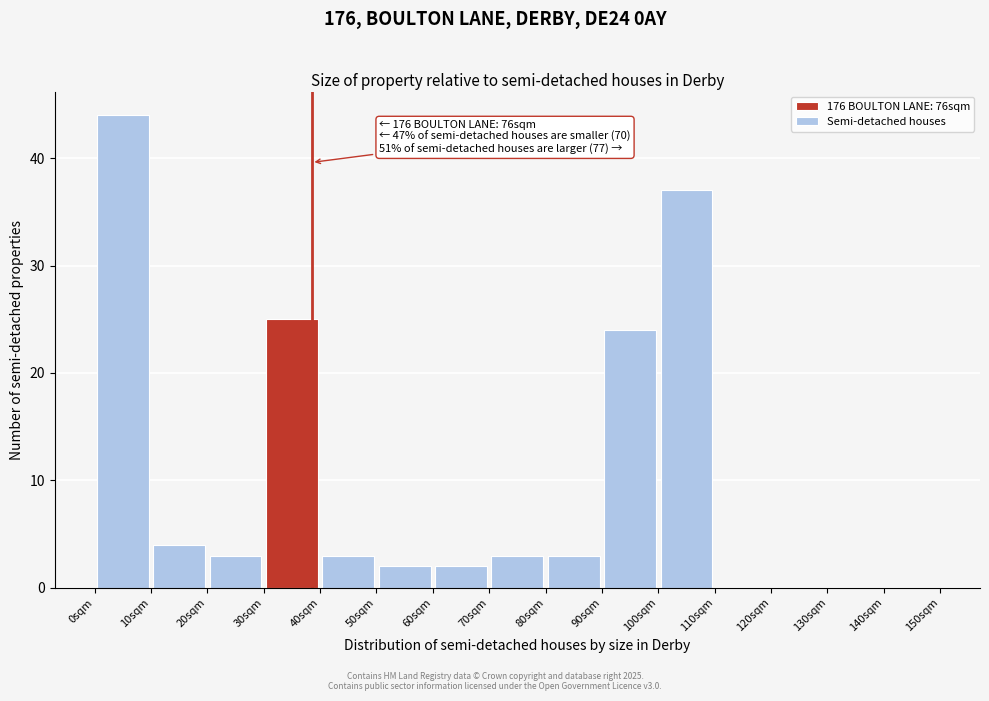

Over which range of the x-axis is the bar tallest?

0 to 10